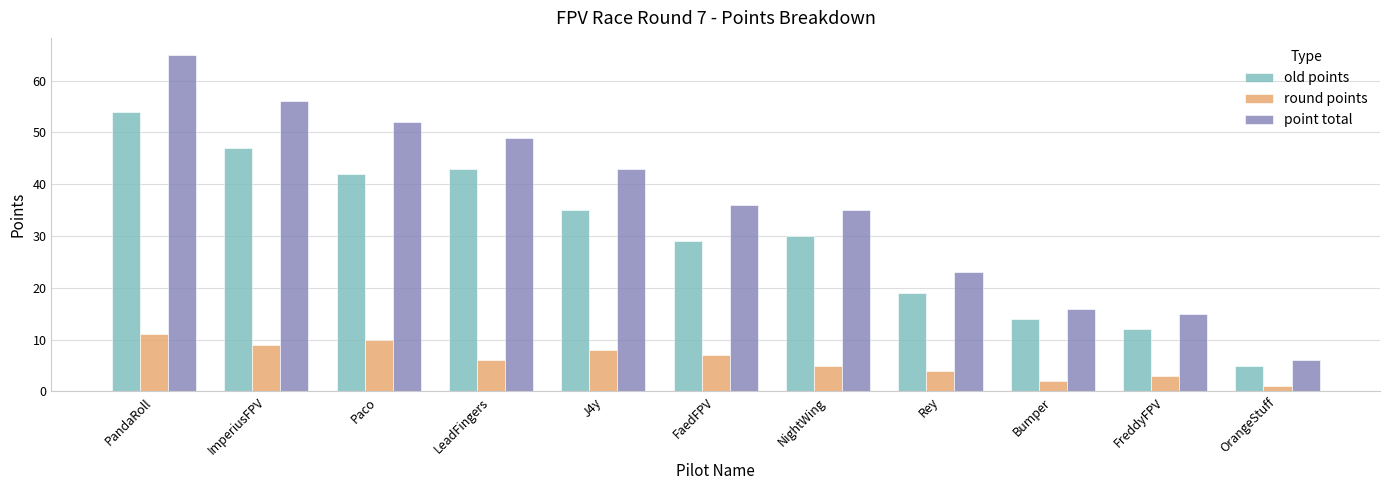

Reading left to right, extract all data points from this chart.

old points: 54	47	42	43	35	29	30	19	14	12	5
round points: 11	9	10	6	8	7	5	4	2	3	1
point total: 65	56	52	49	43	36	35	23	16	15	6